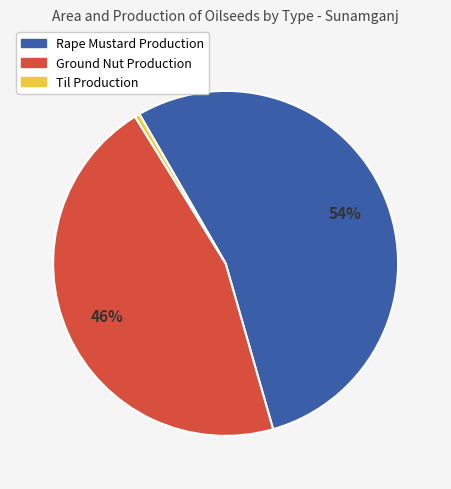

Which has a higher value, Rape Mustard Production or Til Production?

Rape Mustard Production